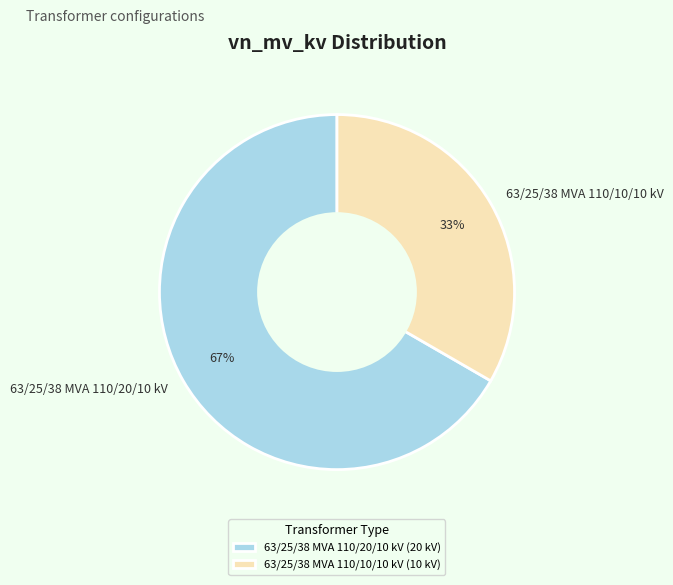

Is 63/25/38 MVA 110/10/10 kV the majority of the pie?

No